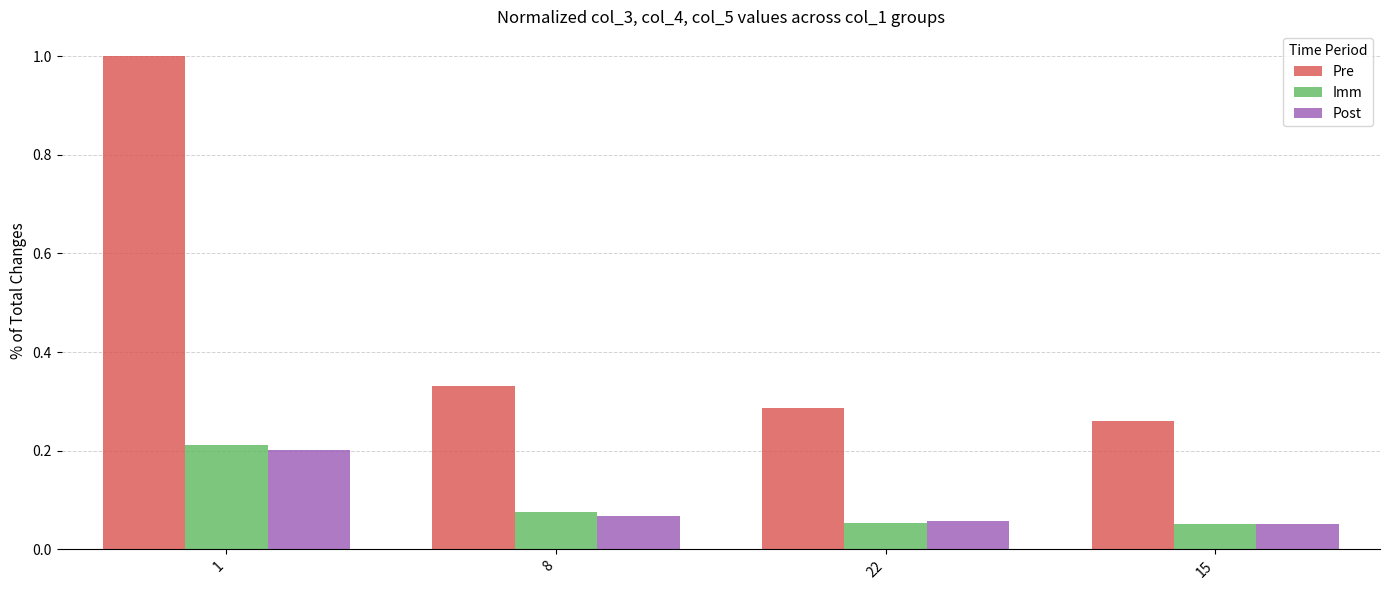

List the labels in order of Pre value, smallest first.

15, 22, 8, 1